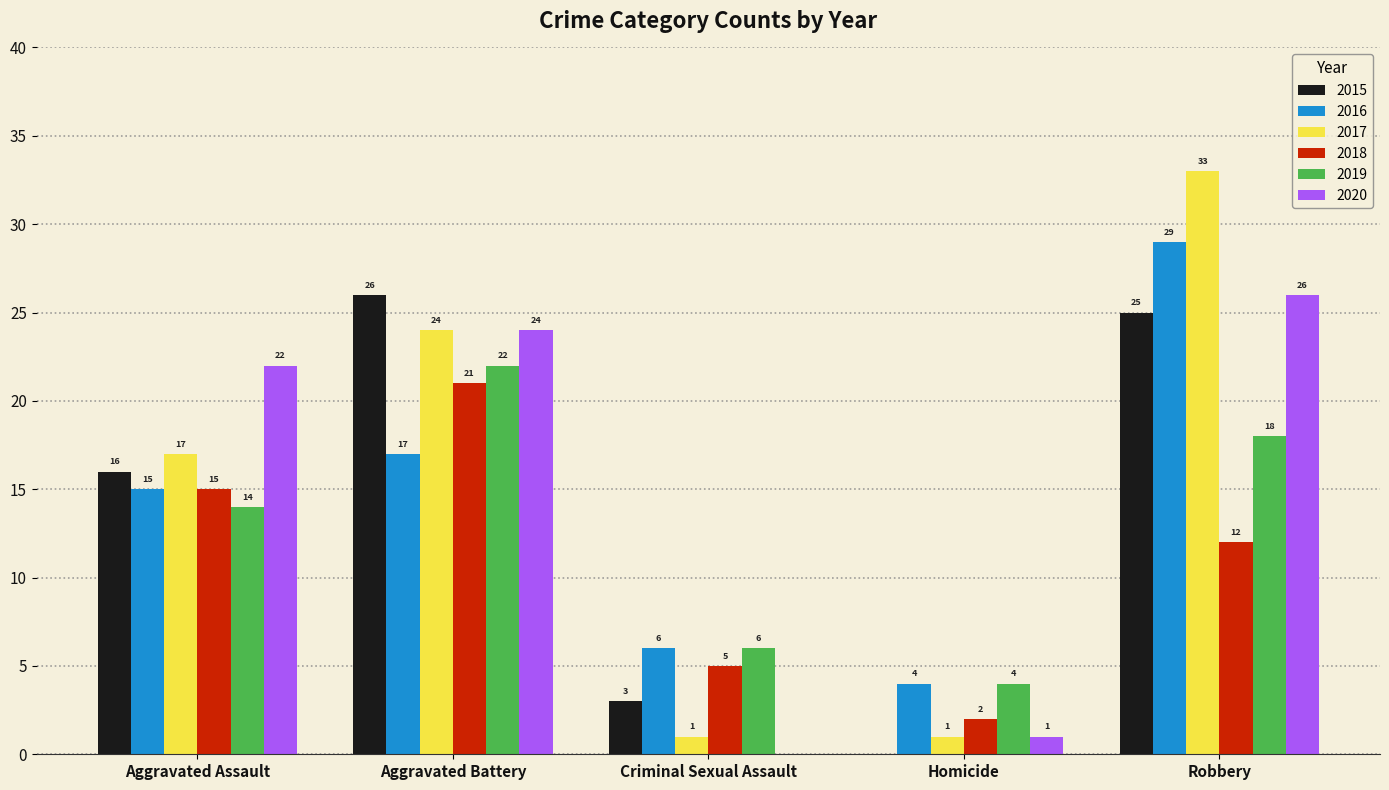

How many categories are shown in the chart?

5